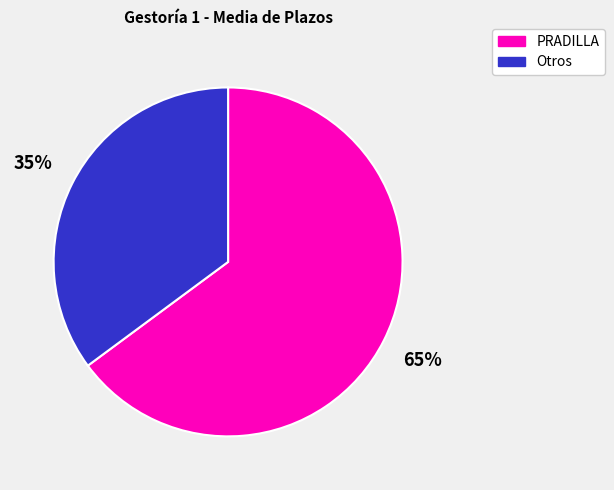

To the nearest percent, what is the average slice percentage?

50%